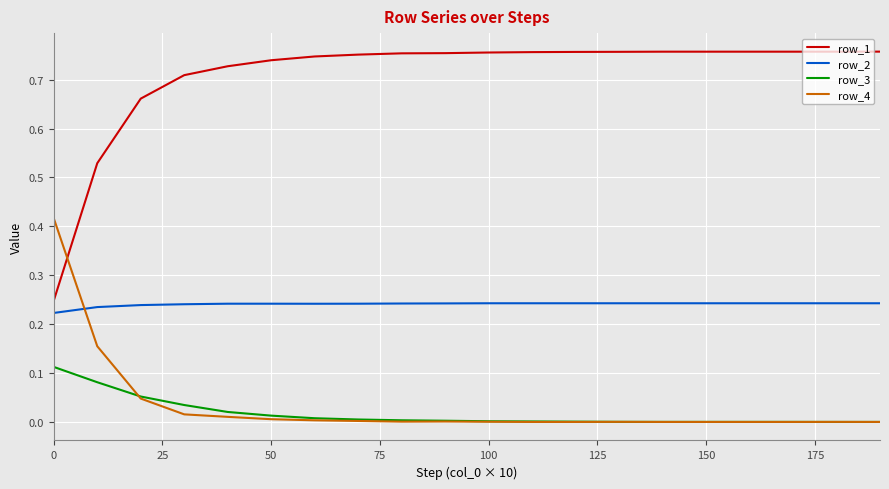

Does the chart have visible grid lines?

Yes